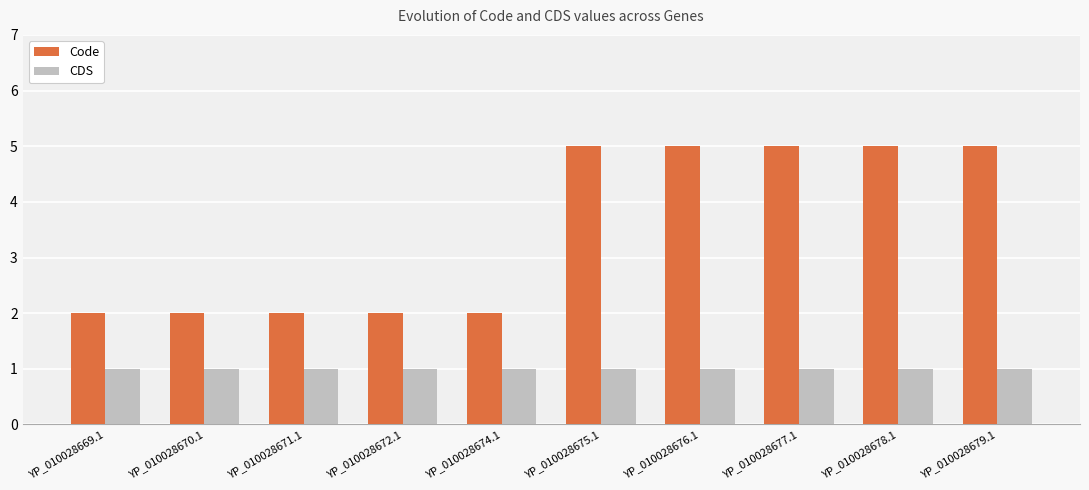

Which series has the widest spread of values?

Code